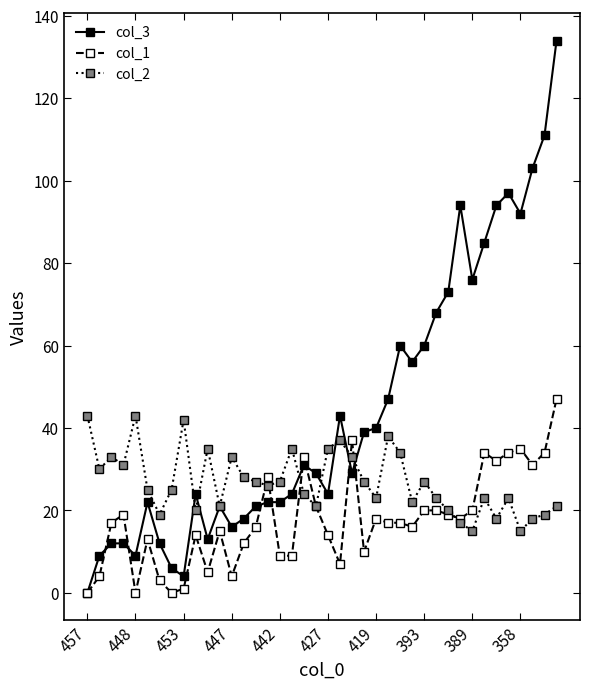

What are all the series names shown in the legend?

col_3, col_1, col_2